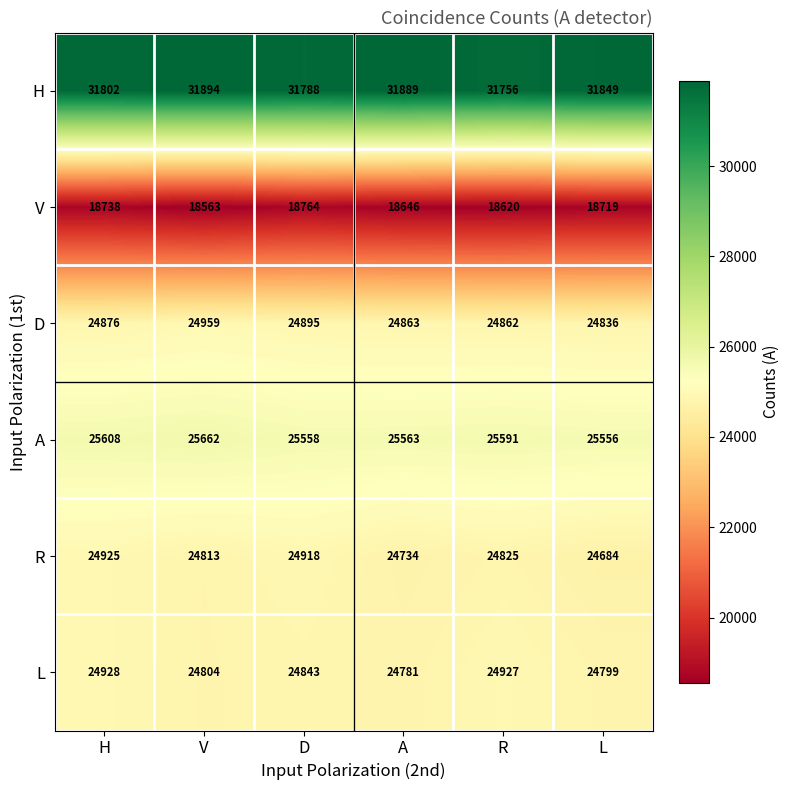

The H series shows 44059 at A. True or false?

False